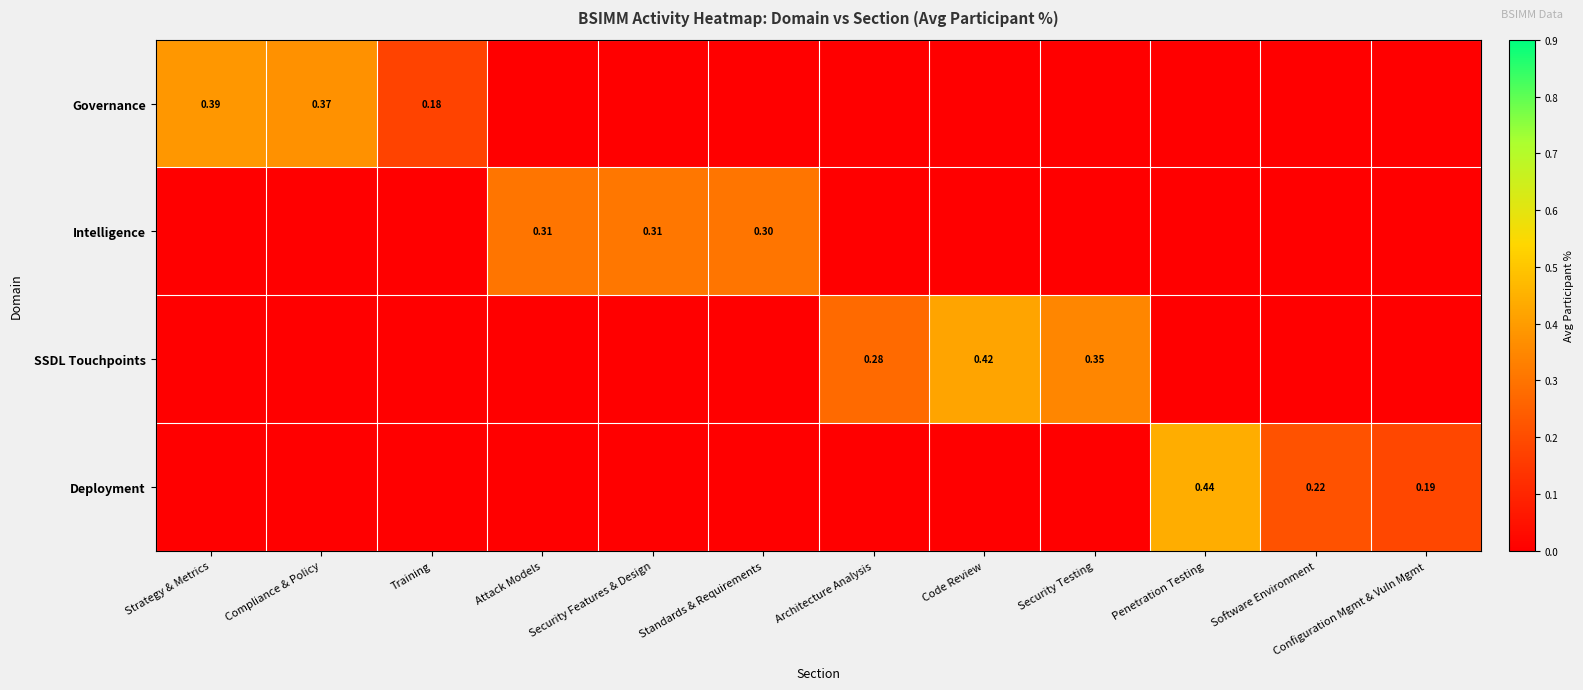

Rank the series at Attack Models from highest to lowest value.

Intelligence, Governance, SSDL Touchpoints, Deployment